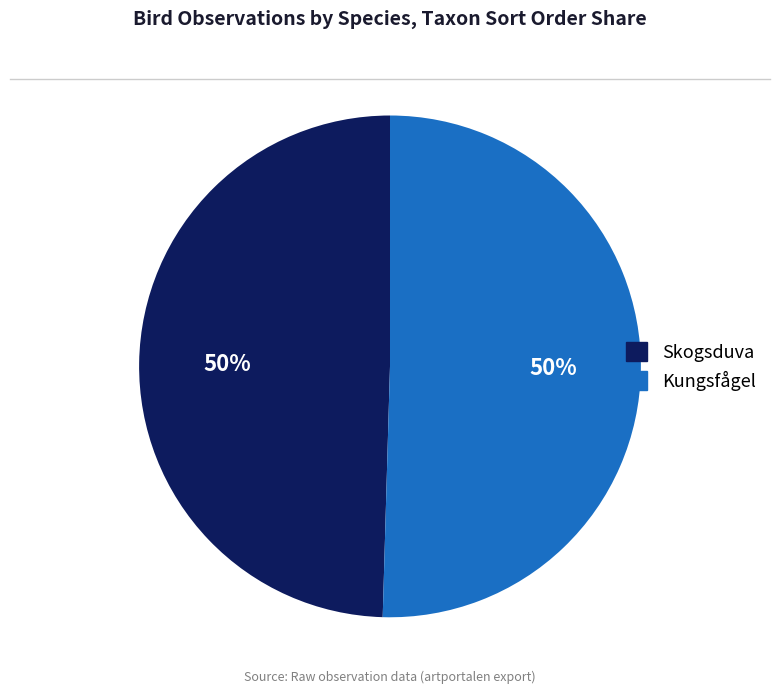

To the nearest percent, what percentage of the pie is Kungsfågel?

50%